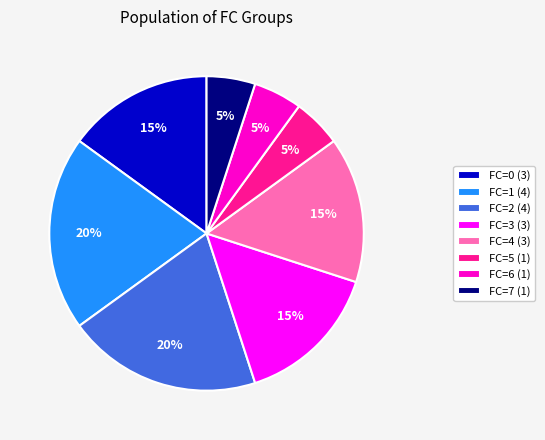

To the nearest percent, what is the average slice percentage?

12%